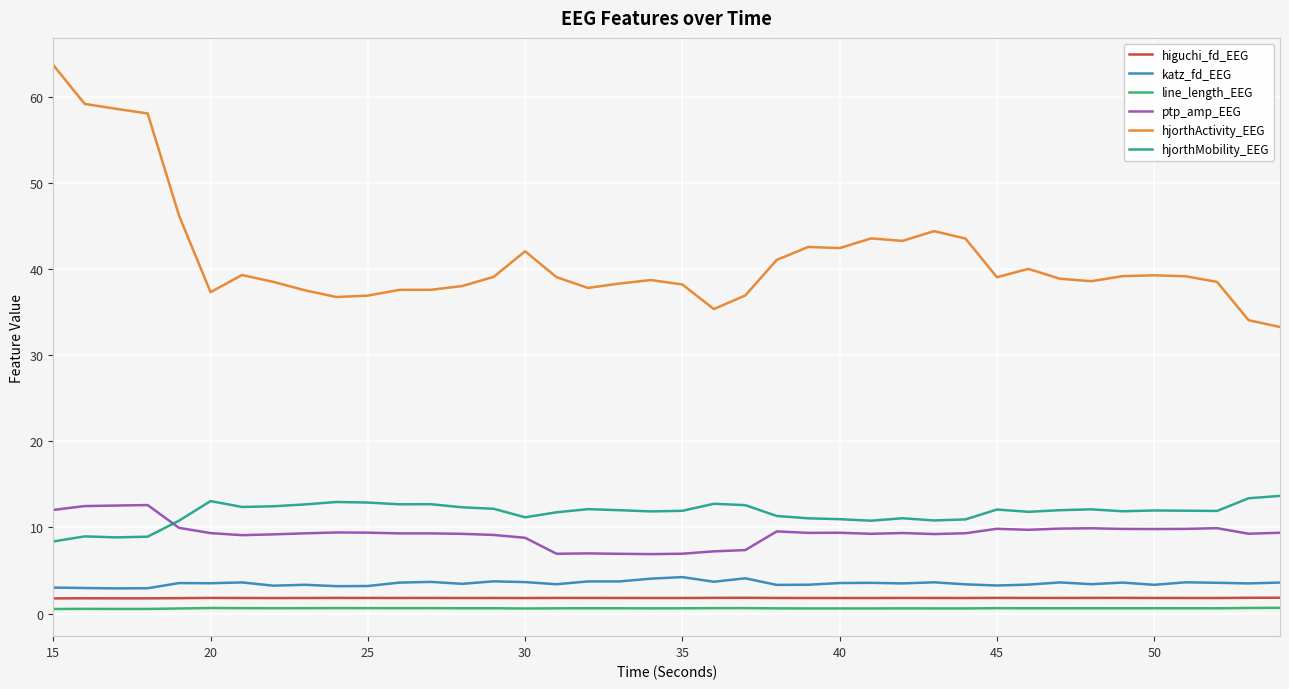

What is the greatest value displayed?

63.7